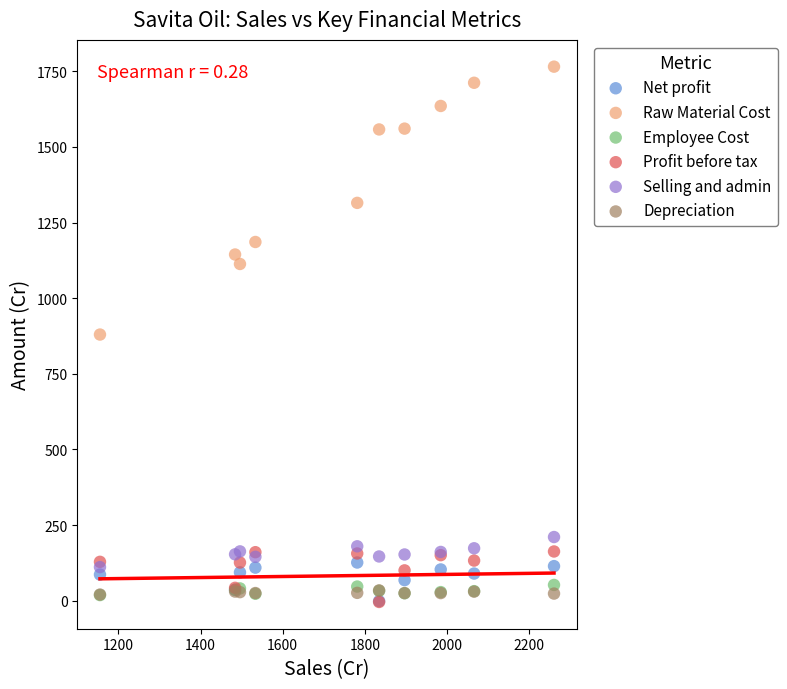

Which series contains the highest Y value?

Raw Material Cost